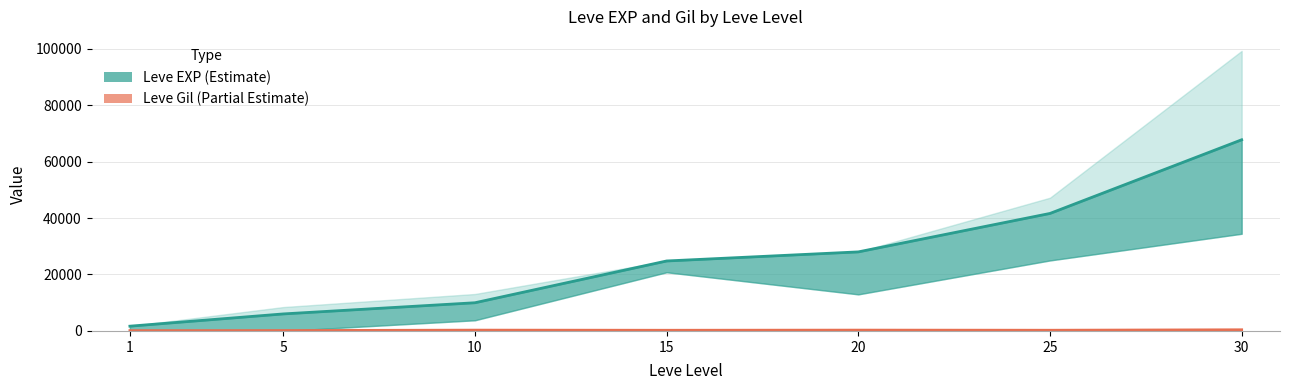

What is the greatest value displayed?

99220